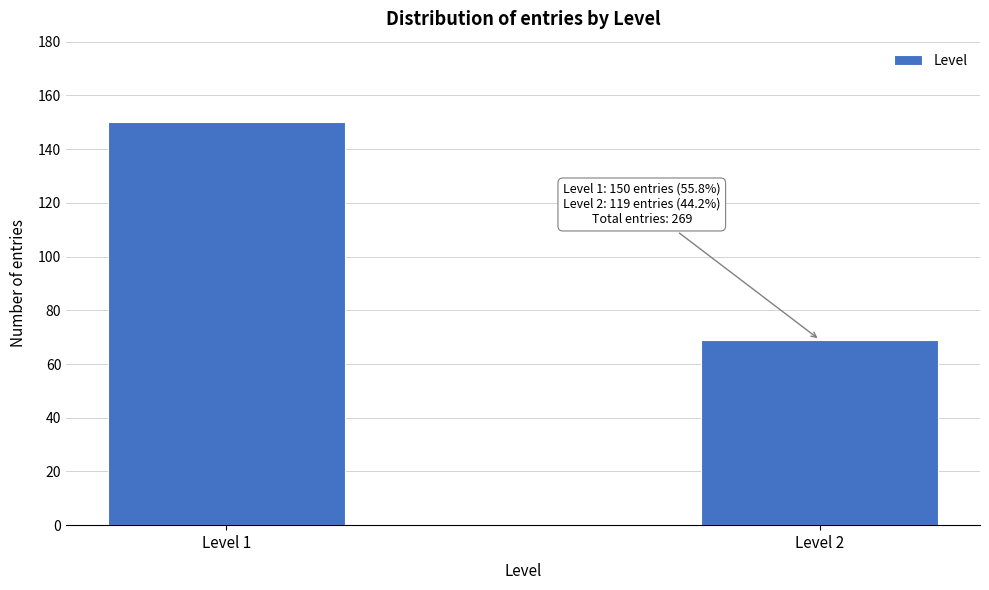

Reading right to left, extract all data points from this chart.

Level 2=69	Level 1=150